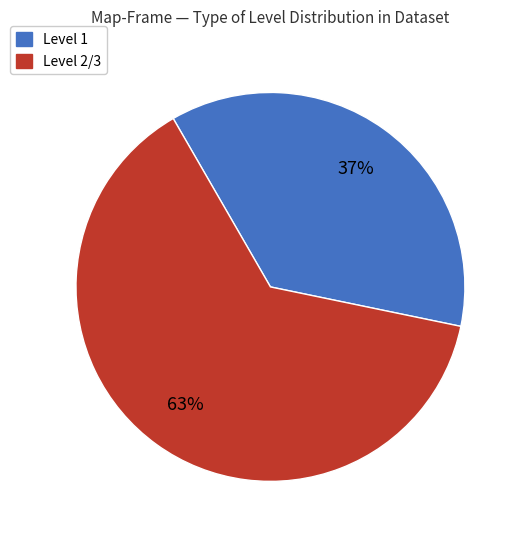

To the nearest percent, what is the average slice percentage?

50%